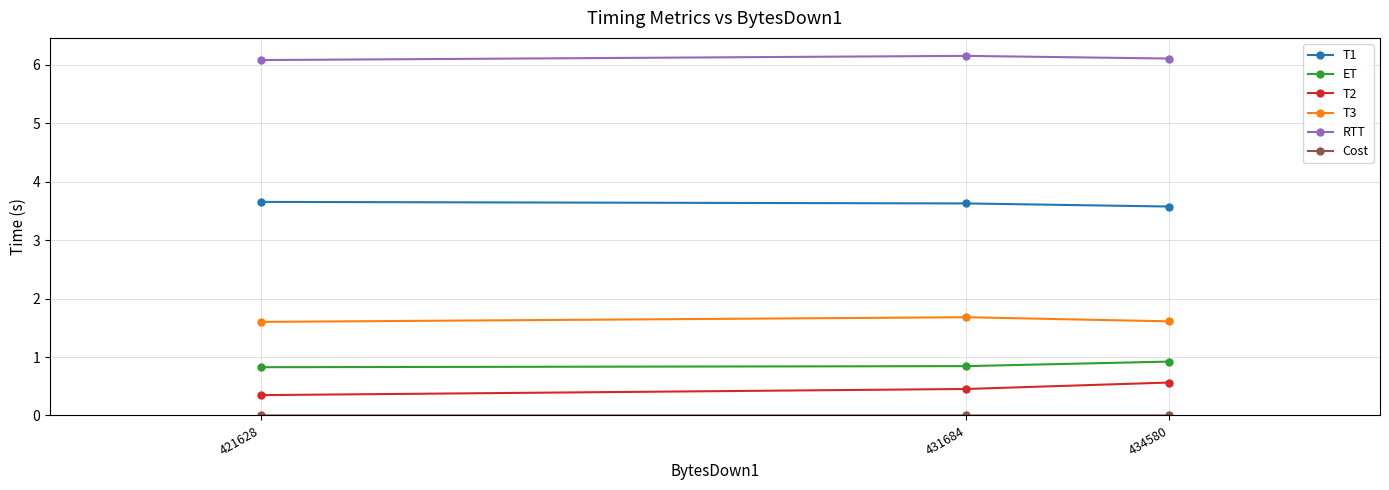

Between 421628 and 434580, which series saw the biggest shift?

T2